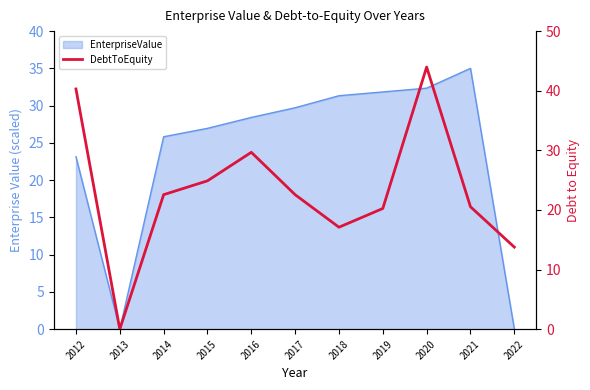

Rank the categories by value from lowest to highest.

2013, 2022, 2018, 2019, 2021, 2017, 2014, 2015, 2016, 2012, 2020